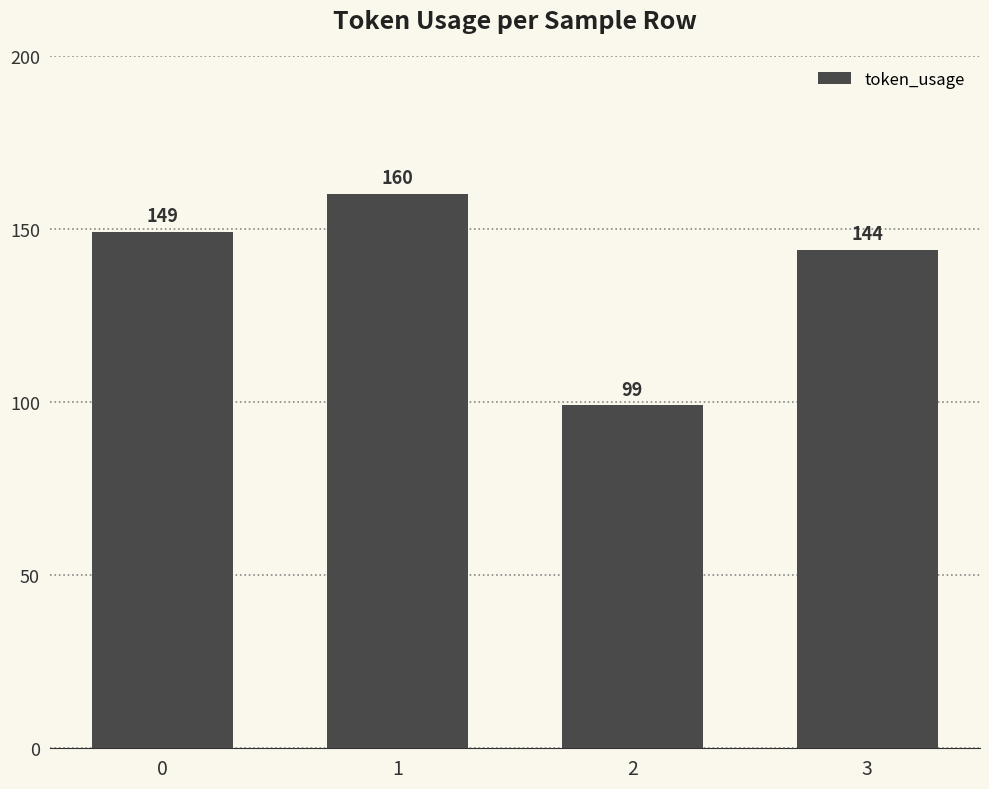

What is the approximate value at 1?

160